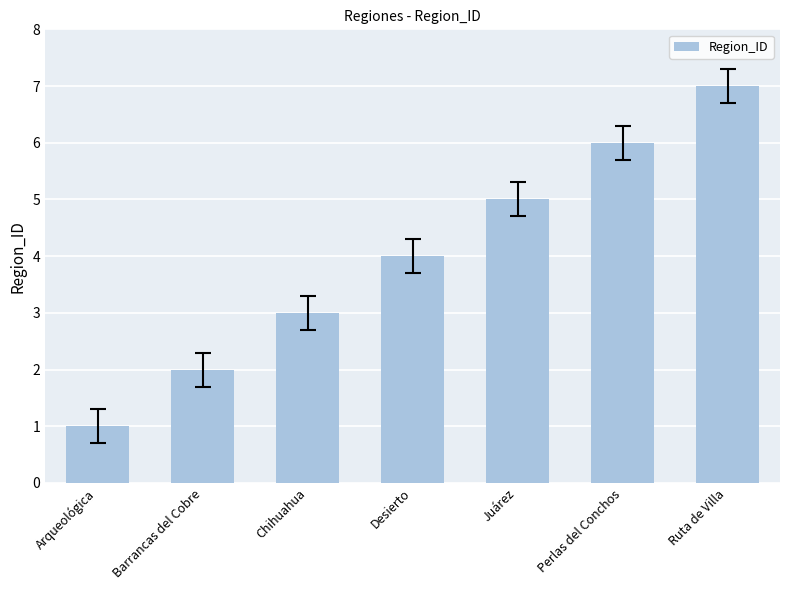

What value does the data have at Chihuahua?

3